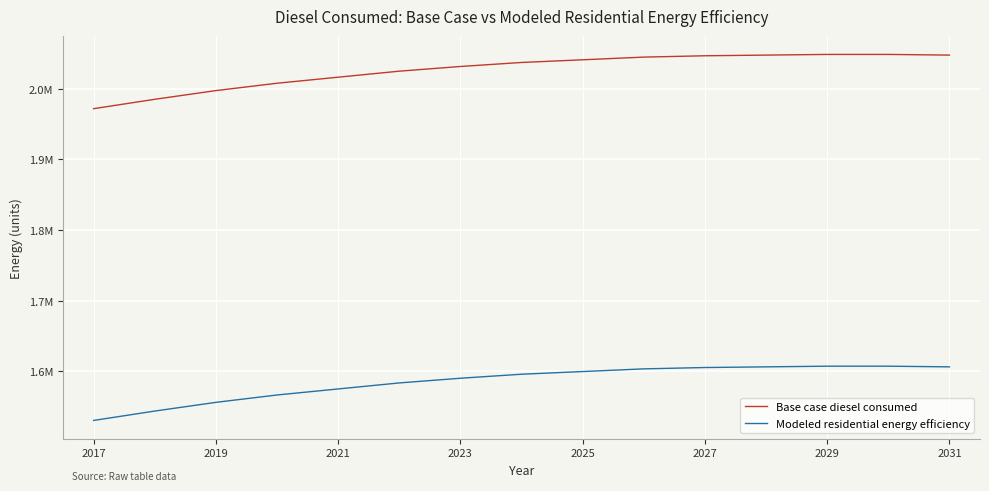

Rank the series by their average value, from lowest to highest.

Modeled residential energy efficiency, Base case diesel consumed